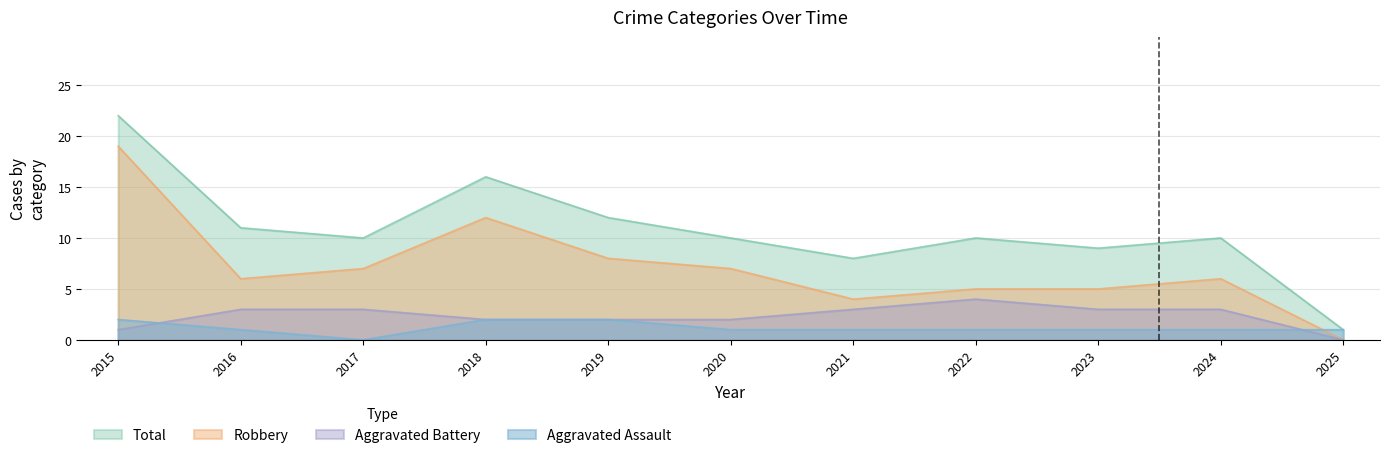

What is the value of the Aggravated Battery point at the 1st from the left?

1